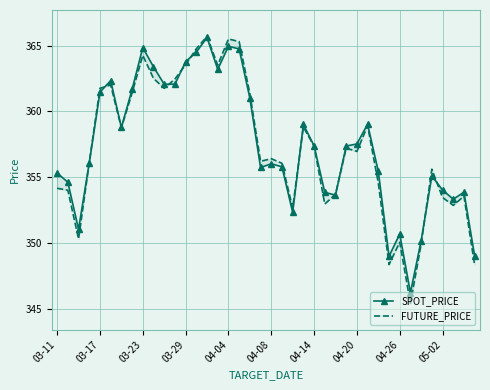

Which series has the largest total across all categories?

SPOT_PRICE